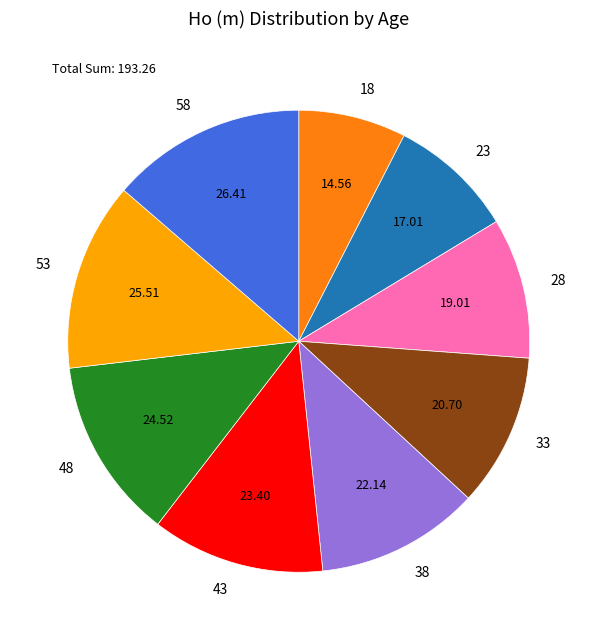

Which has a higher value, 33 or 48?

48